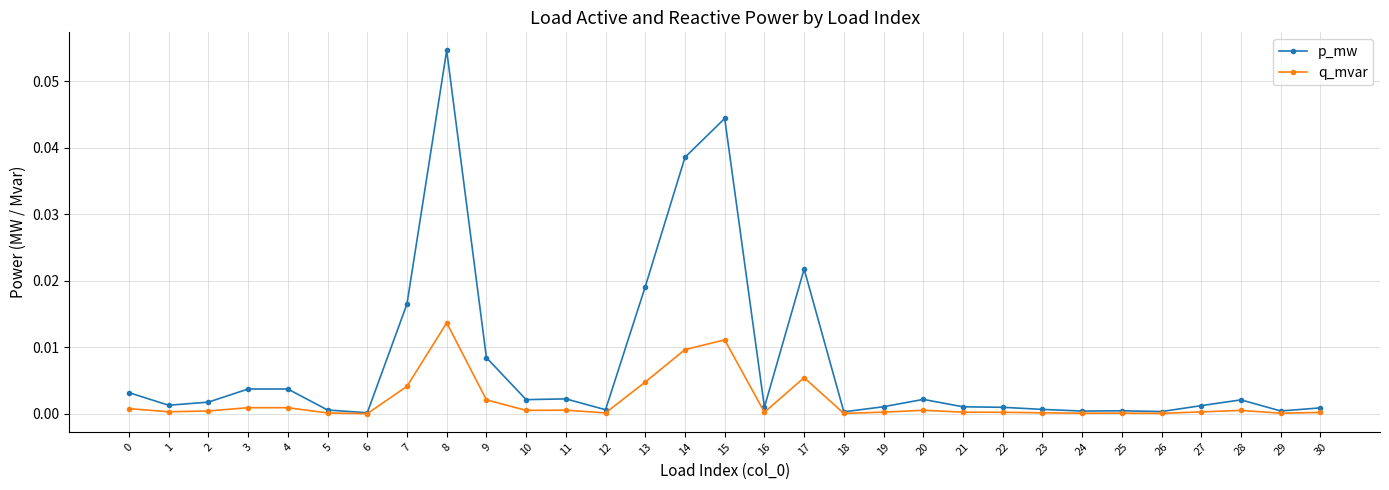

Which category has the highest value in the p_mw series?

8